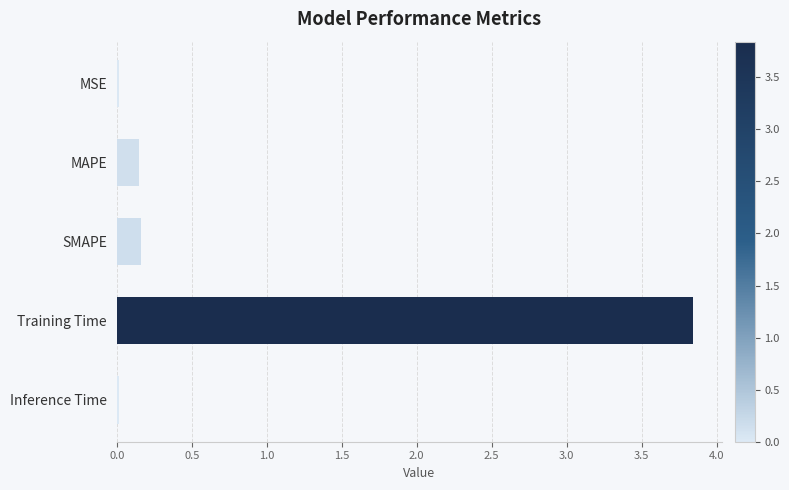

At which category does the chart reach its peak across all series?

Training Time